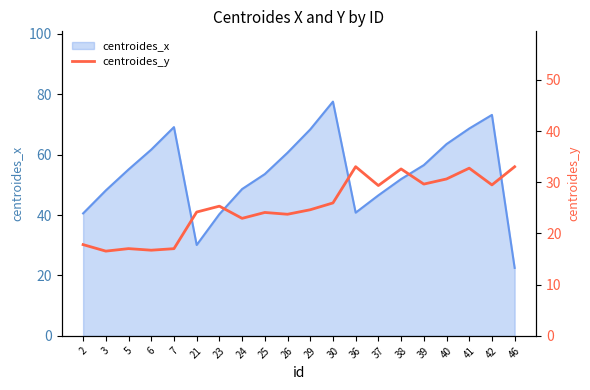

Which category has the highest value in the centroides_x series?

30